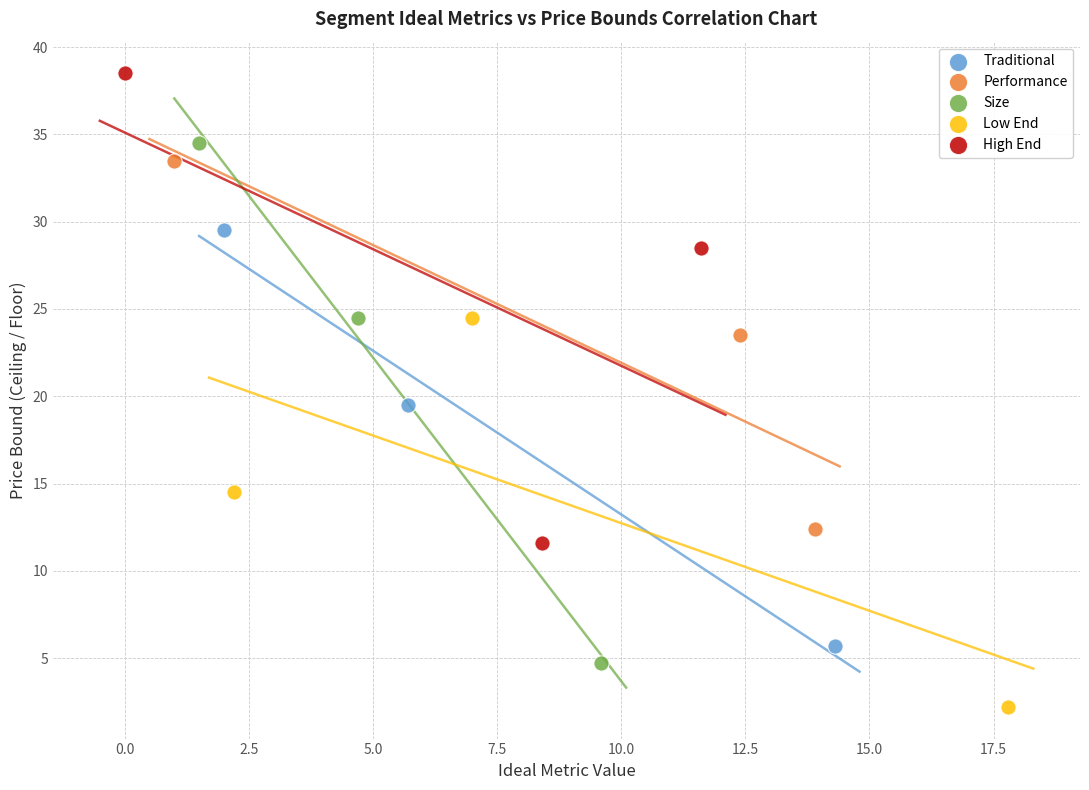

Which series contains the highest Y value?

High End